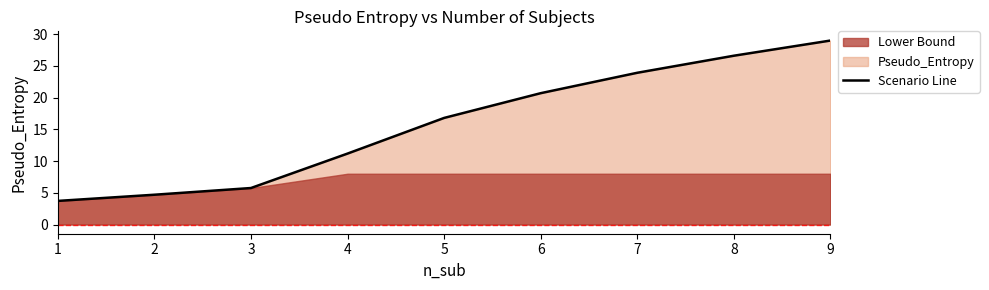

List the labels in order of value, smallest first.

1, 2, 3, 4, 5, 6, 7, 8, 9